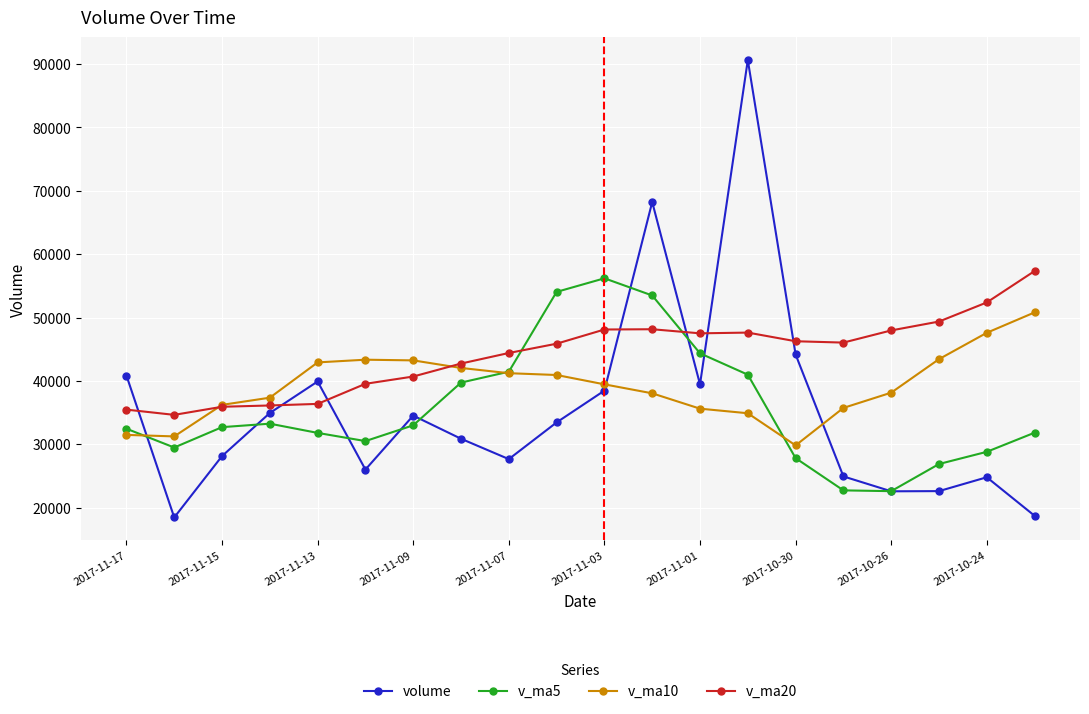

True or false: v_ma5 has more than 0 interior local peaks.

True